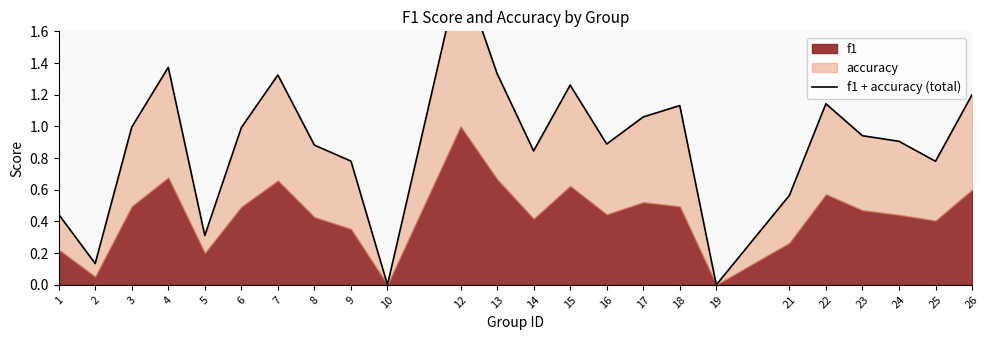

How many data points does each series have?

24